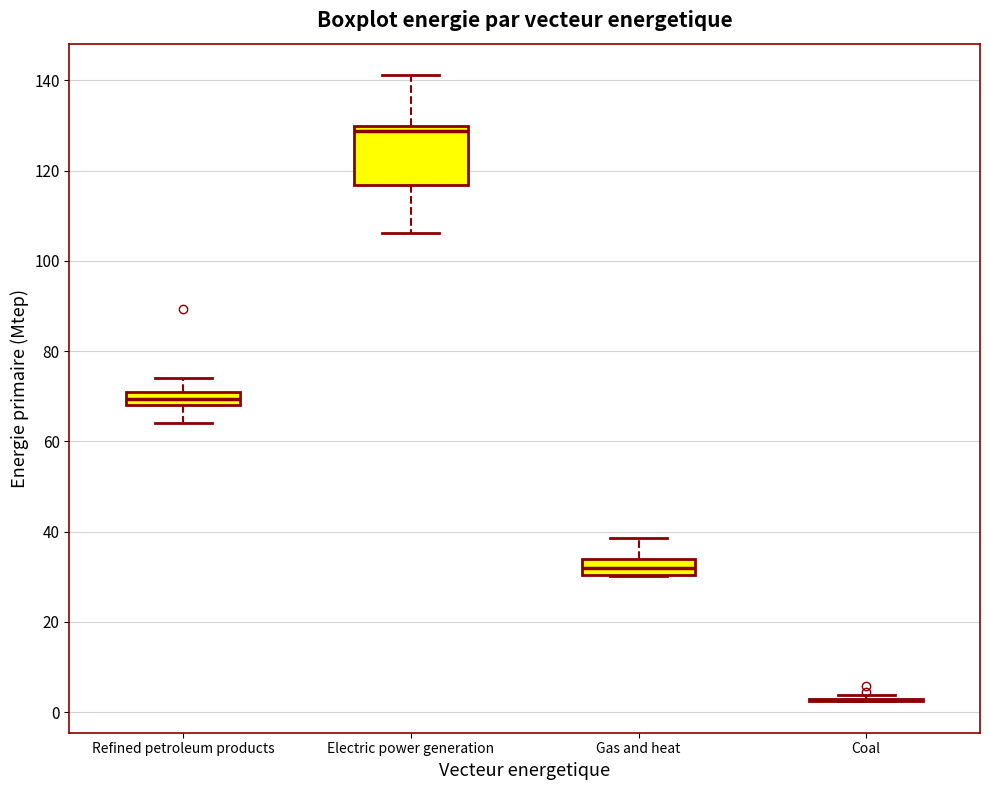

Where is the lower edge of the box for Gas and heat on the y-axis? The values are not printed on the chart, so give them approximately, as read against the axis.

30